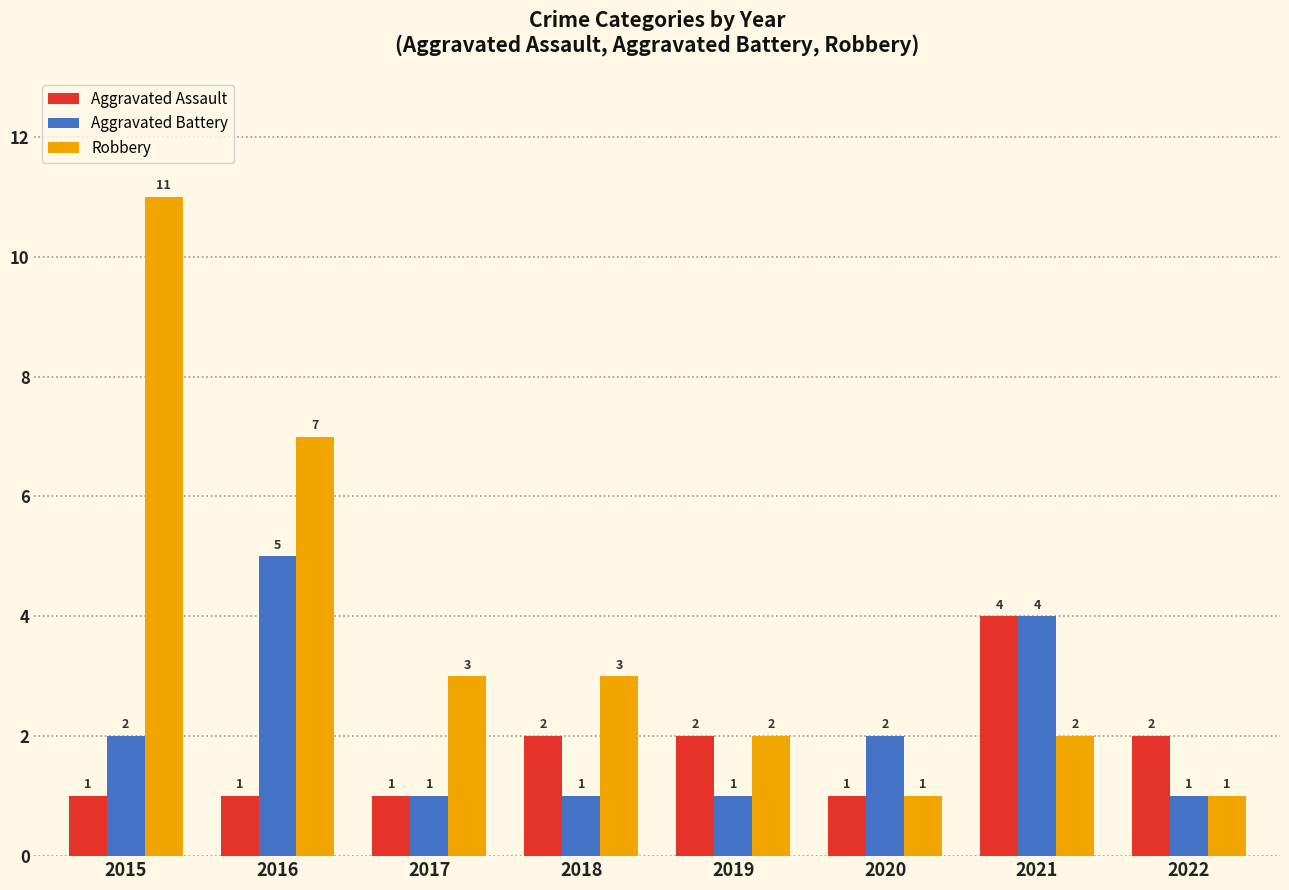

The value of Aggravated Battery at 2015 is 3. True or false?

False